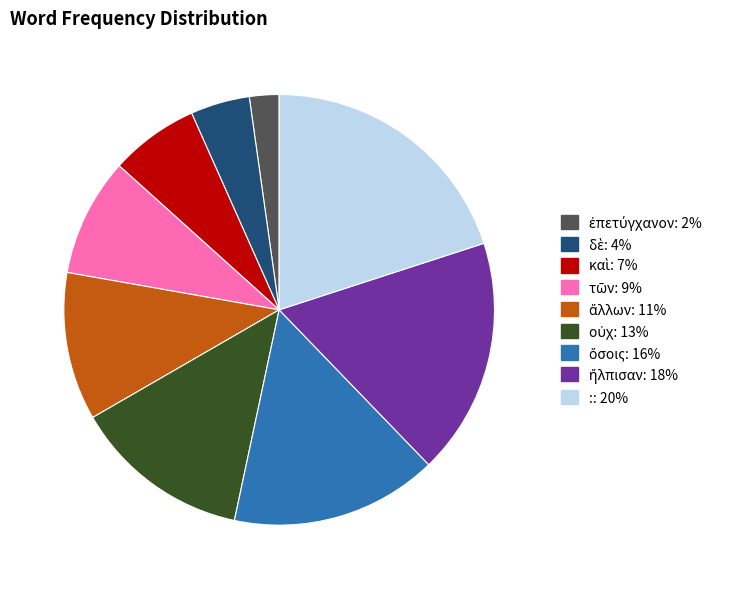

Is there a majority slice in this chart?

No